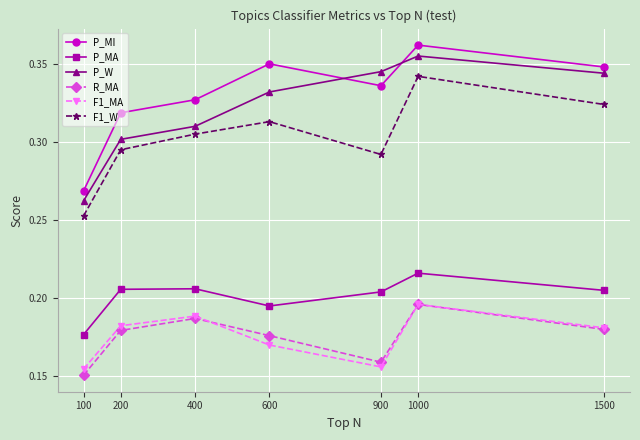

The P_MI series shows 0.3 at 100. True or false?

True